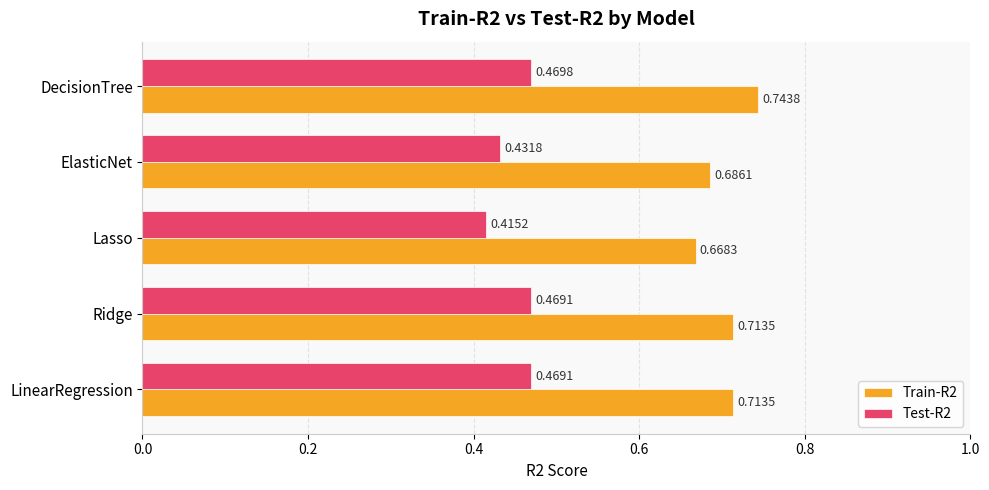

List the series in order of their peak value, highest first.

Train-R2, Test-R2